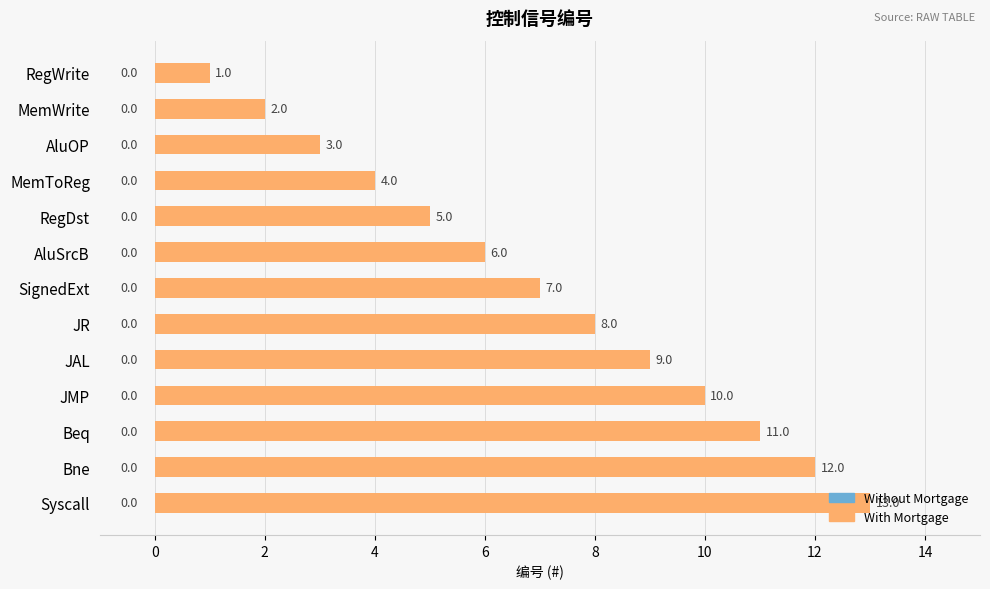

True or false: the data shows 13 at Syscall.

True